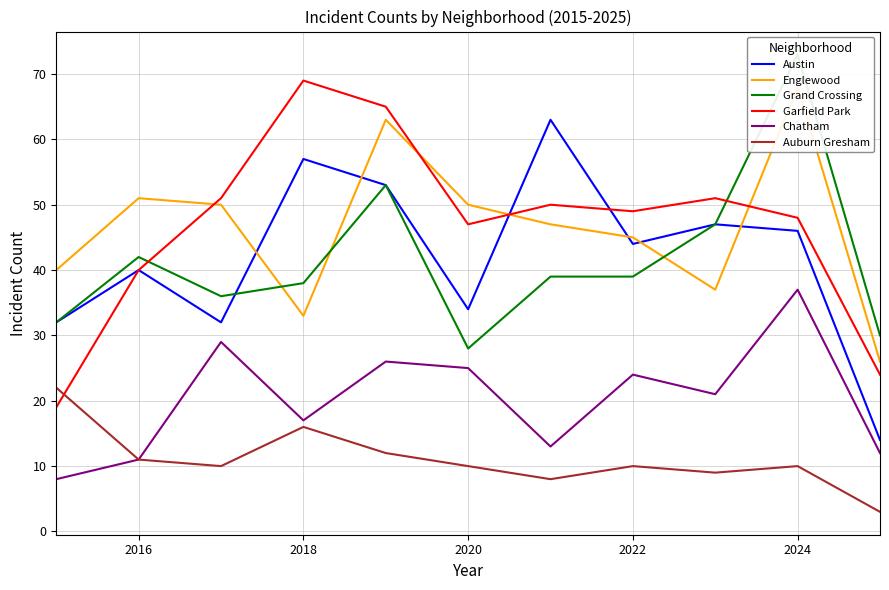

What is the difference between the maximum and second lowest values in the Auburn Gresham series?

14